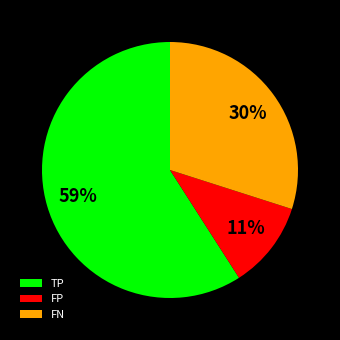

What is the majority slice?

TP